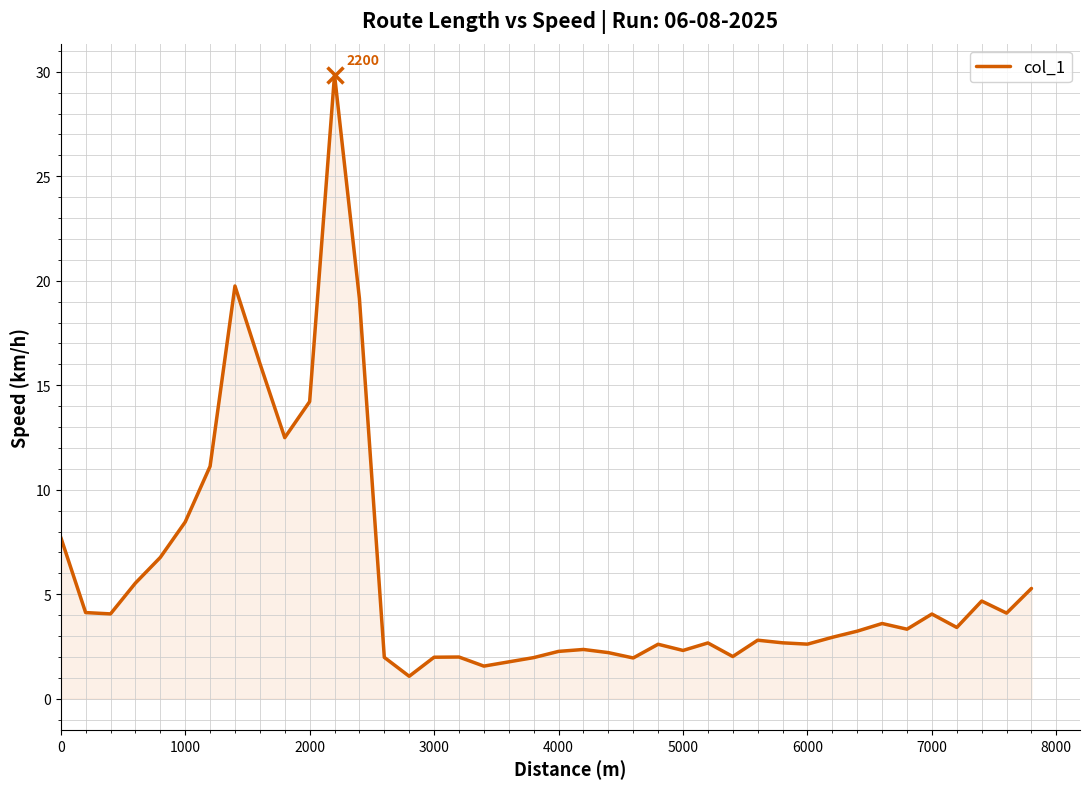

What is the difference between the maximum and minimum values?

28.8